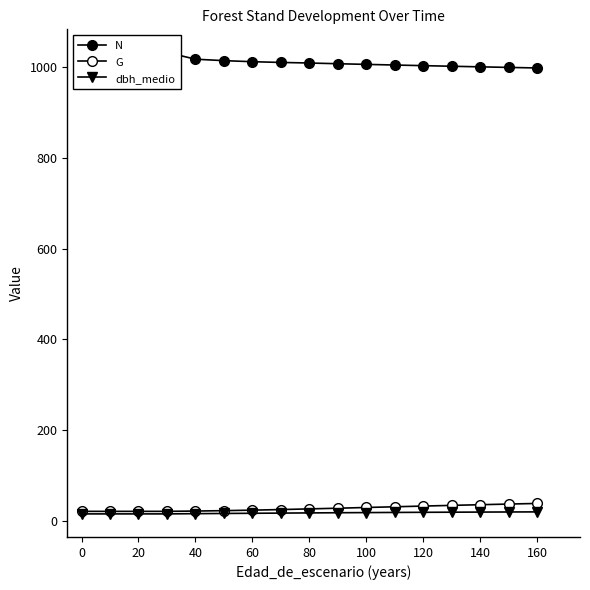

True or false: G has more than 0 interior local peaks.

False